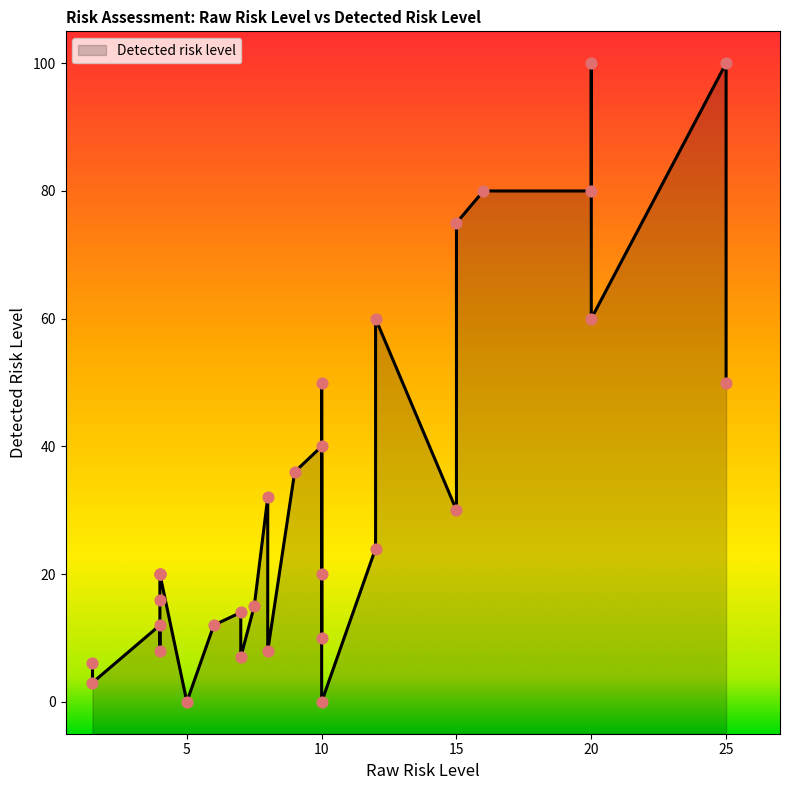

Between 10 and 10, which is larger?

10